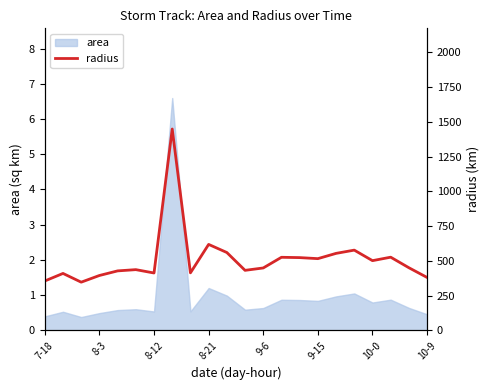

The chart shows a value of 523.4 at 14. True or false?

True